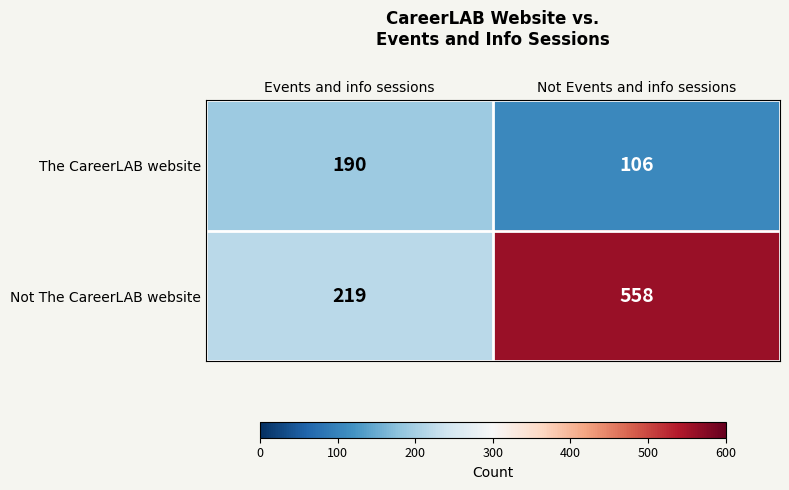

Rank the series at Events and info sessions from highest to lowest value.

Not The CareerLAB website, The CareerLAB website